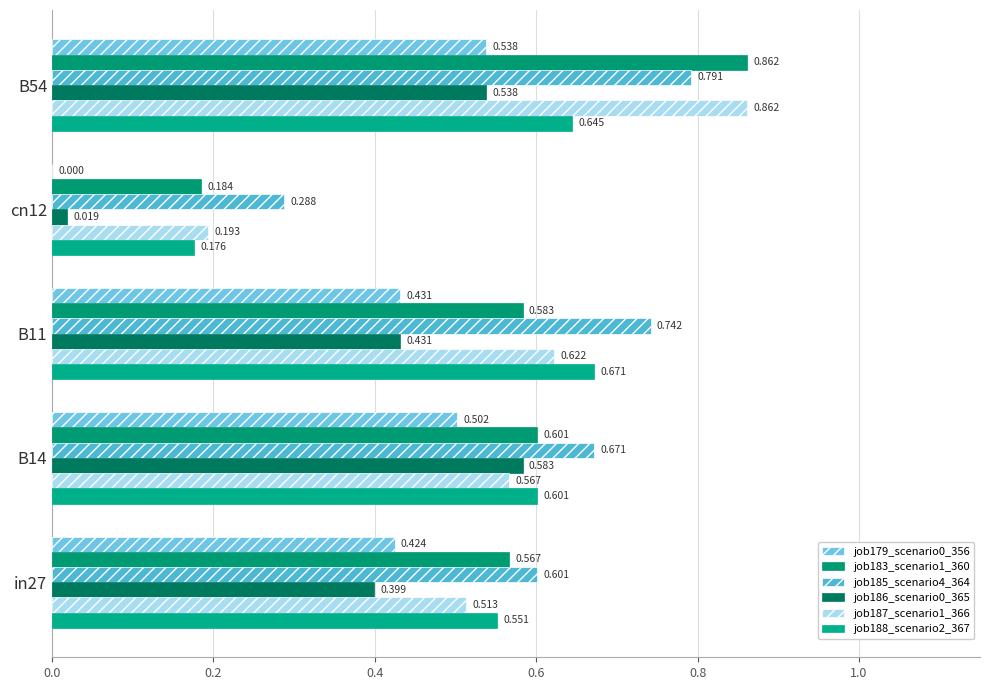

What is the sum of all job185_scenario4_364 values?

3.1